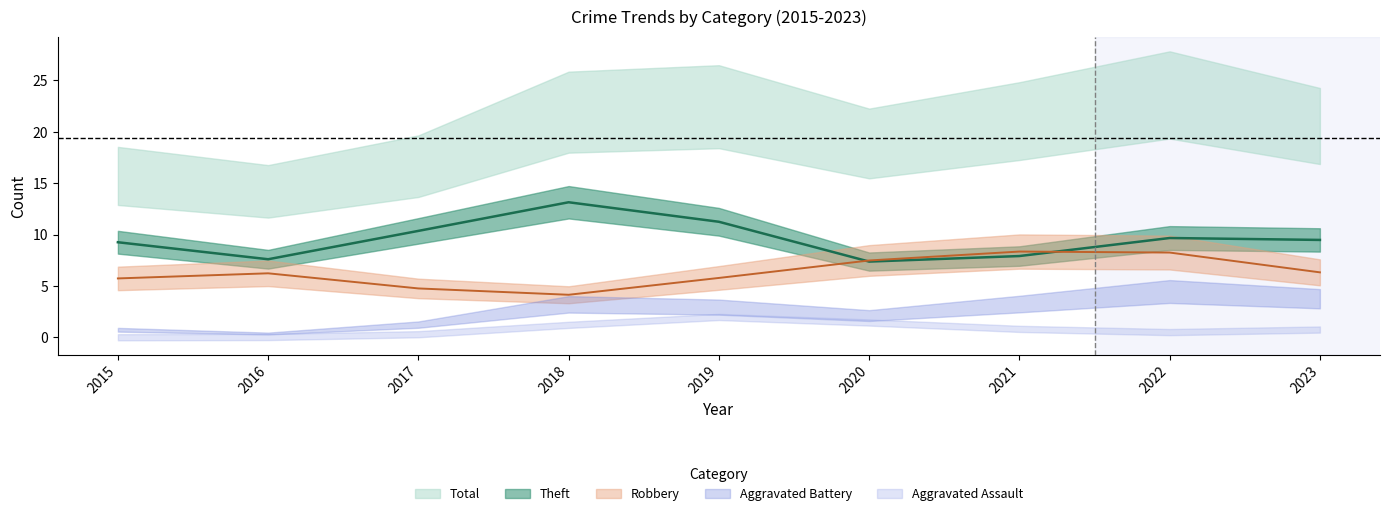

True or false: Total and Robbery cross at least once.

False